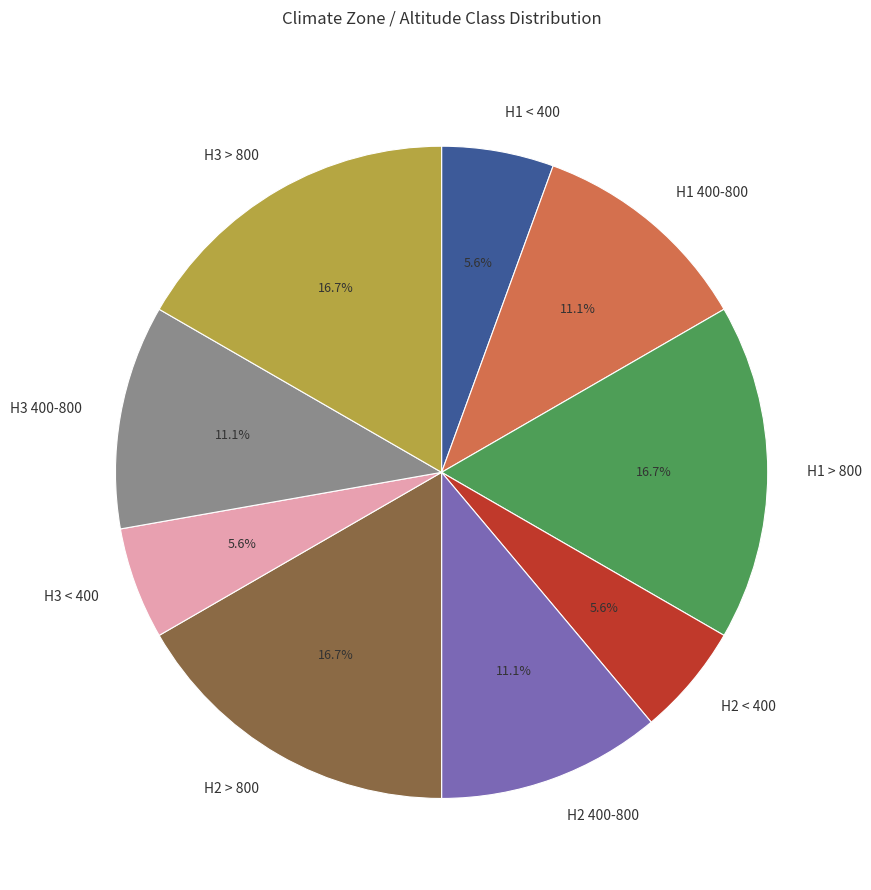

To the nearest percent, what is the difference between the largest and smallest slice percentages?

11%